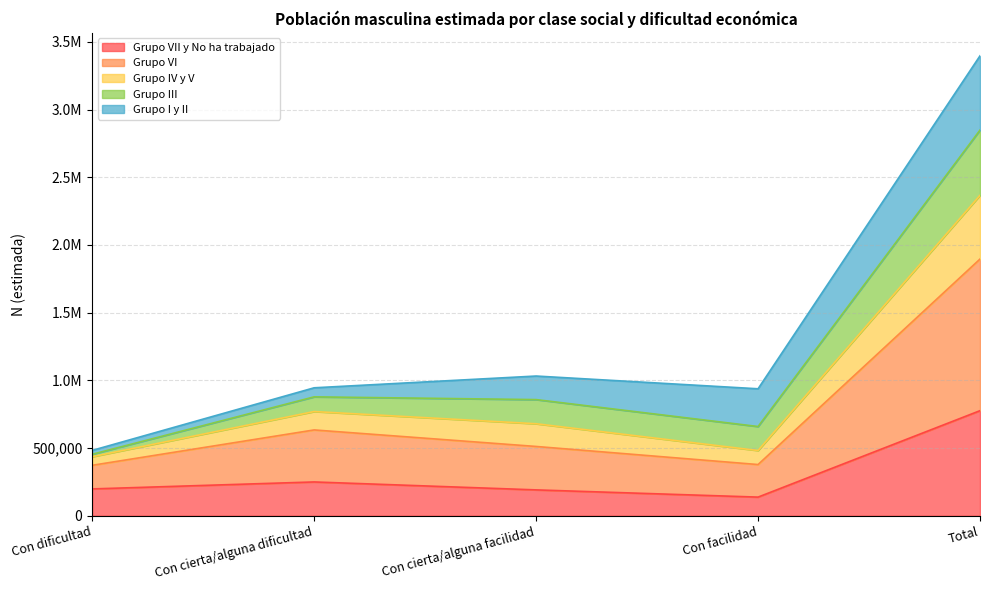

True or false: Grupo VII y No ha trabajado and Grupo VI cross at least once.

False